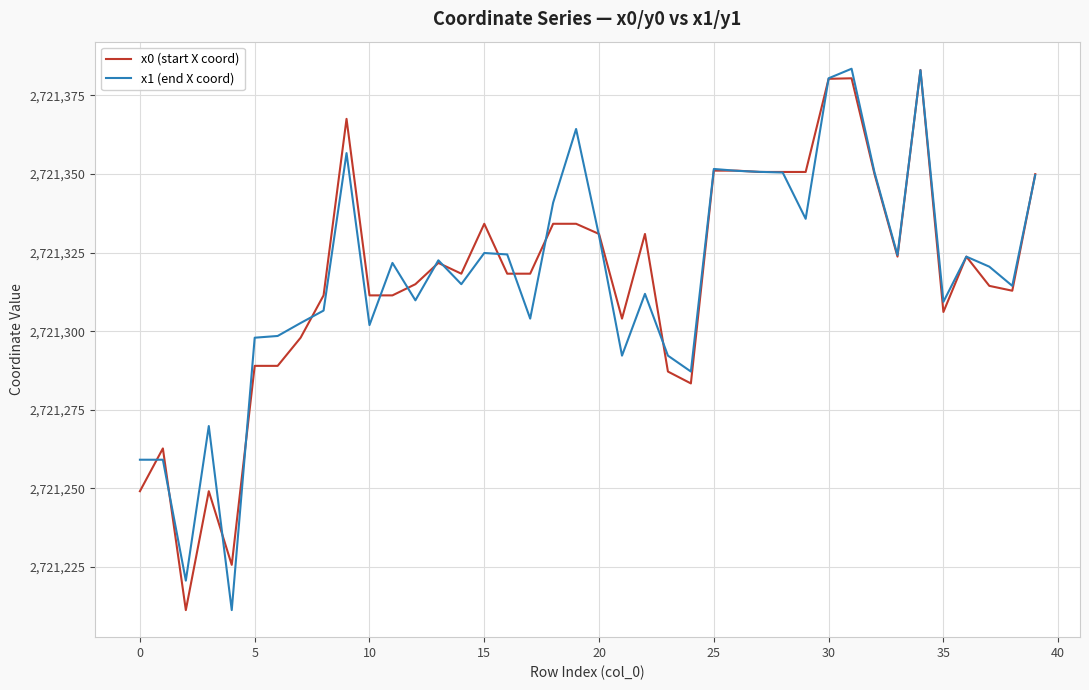

What are all the series names shown in the legend?

x0 (start X coord), x1 (end X coord)